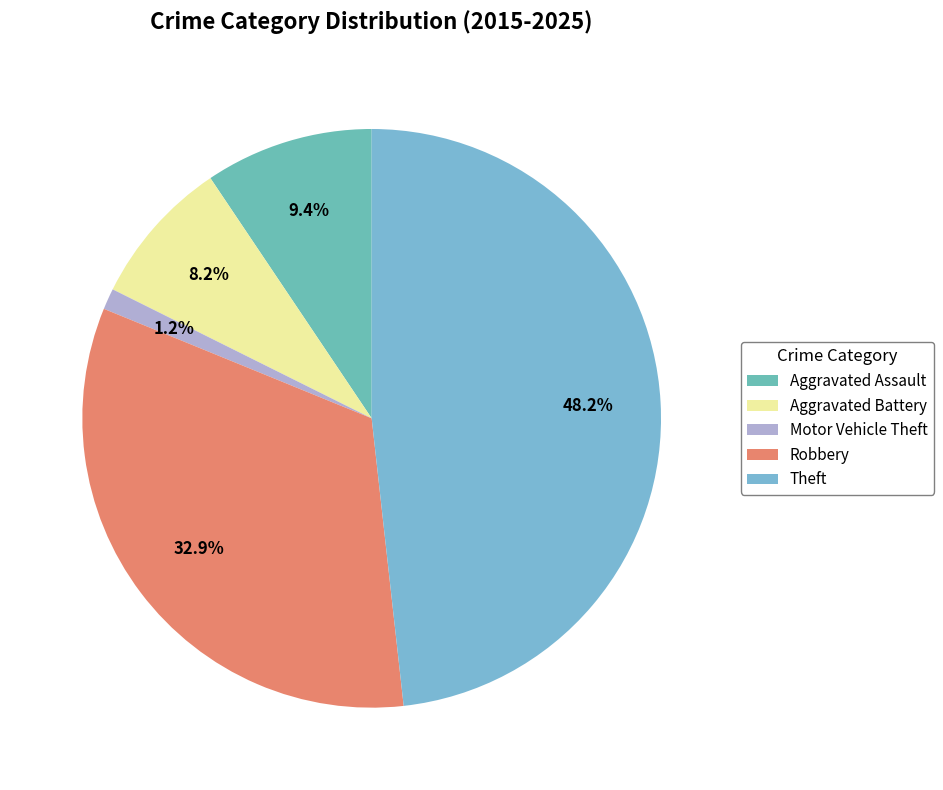

To the nearest percent, what is the difference between the largest and smallest slice percentages?

47%